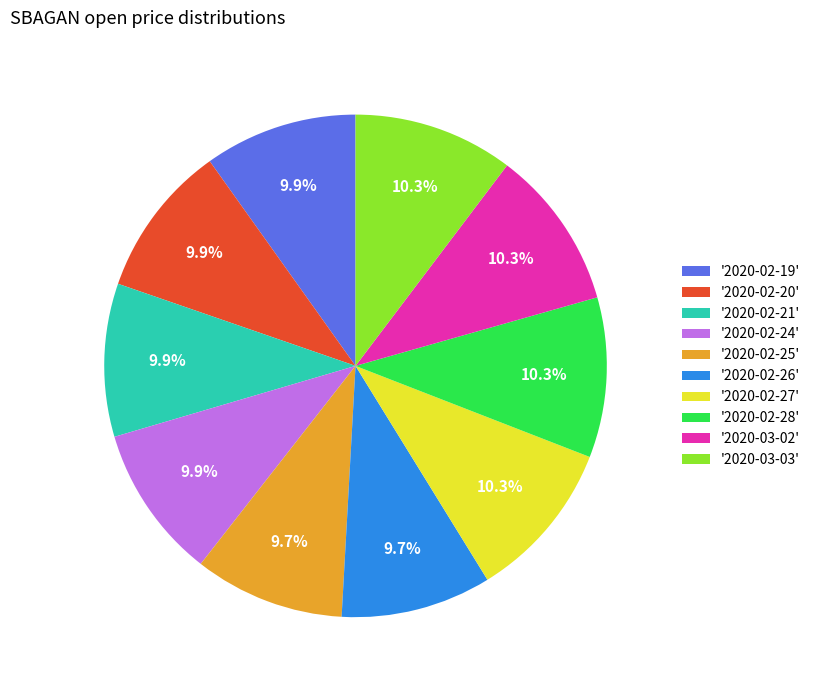

Which has a higher value, '2020-02-26' or '2020-02-27'?

'2020-02-27'